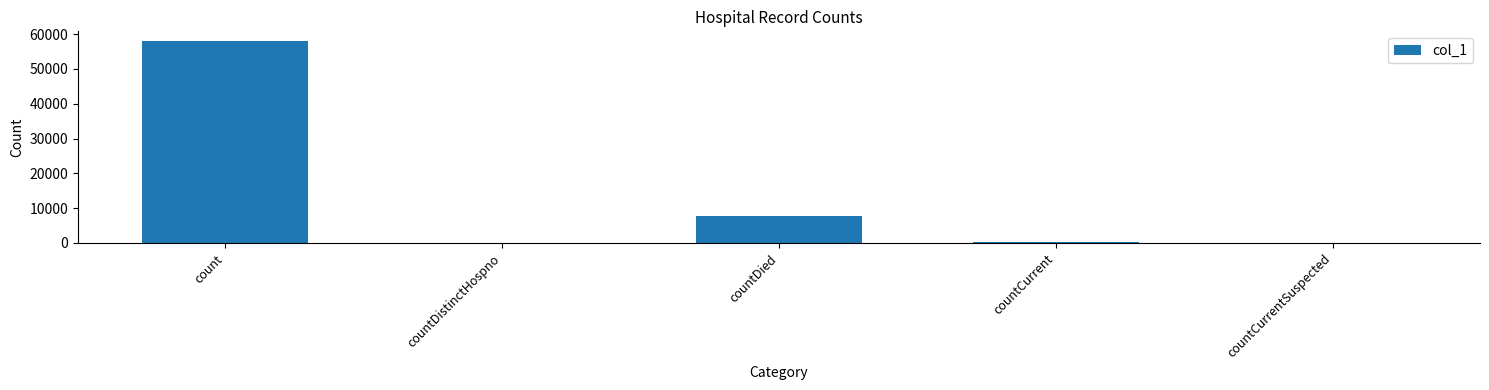

At which label is the value closest to 28952?

countDied